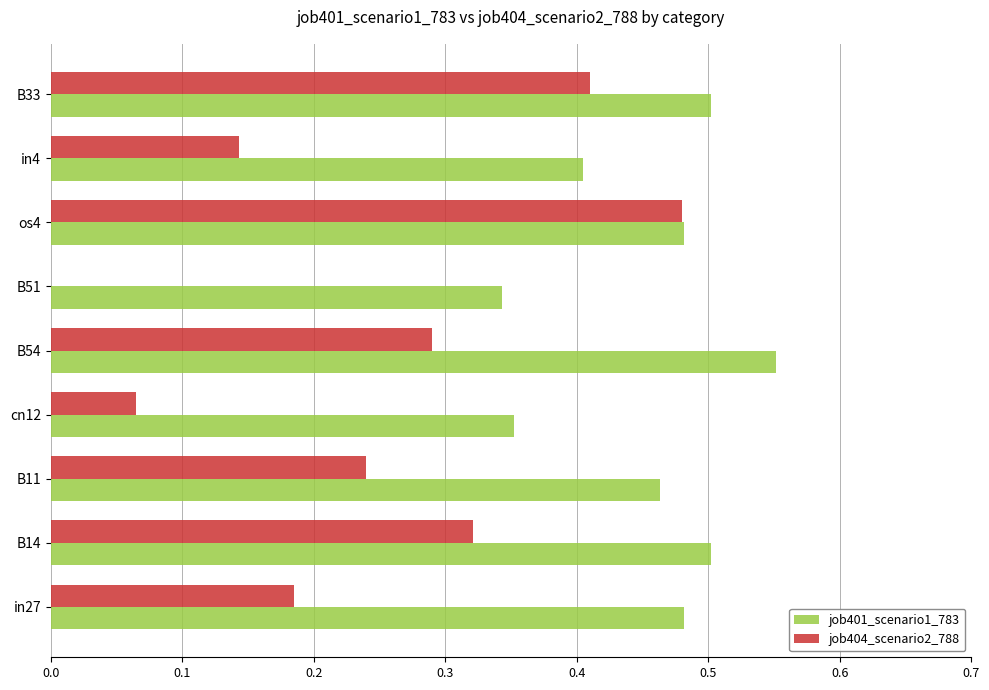

What is the total value across all series at B11?

0.7